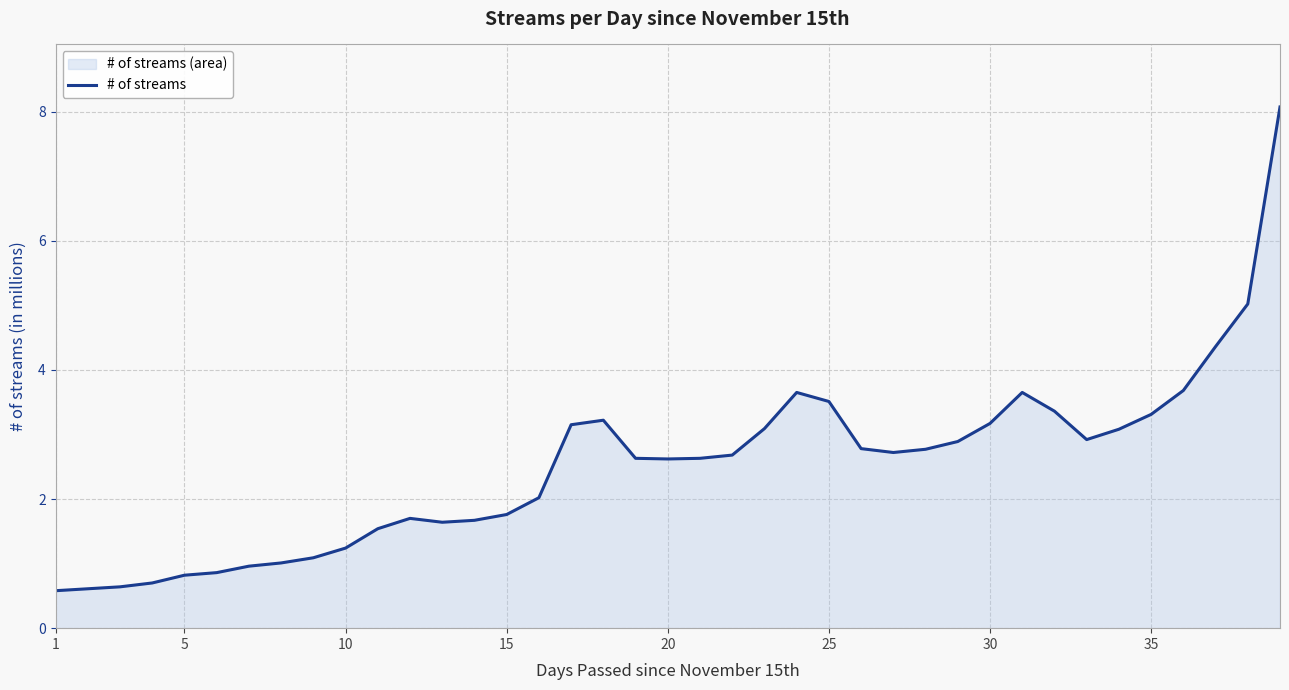

What is the greatest value displayed?

8.1